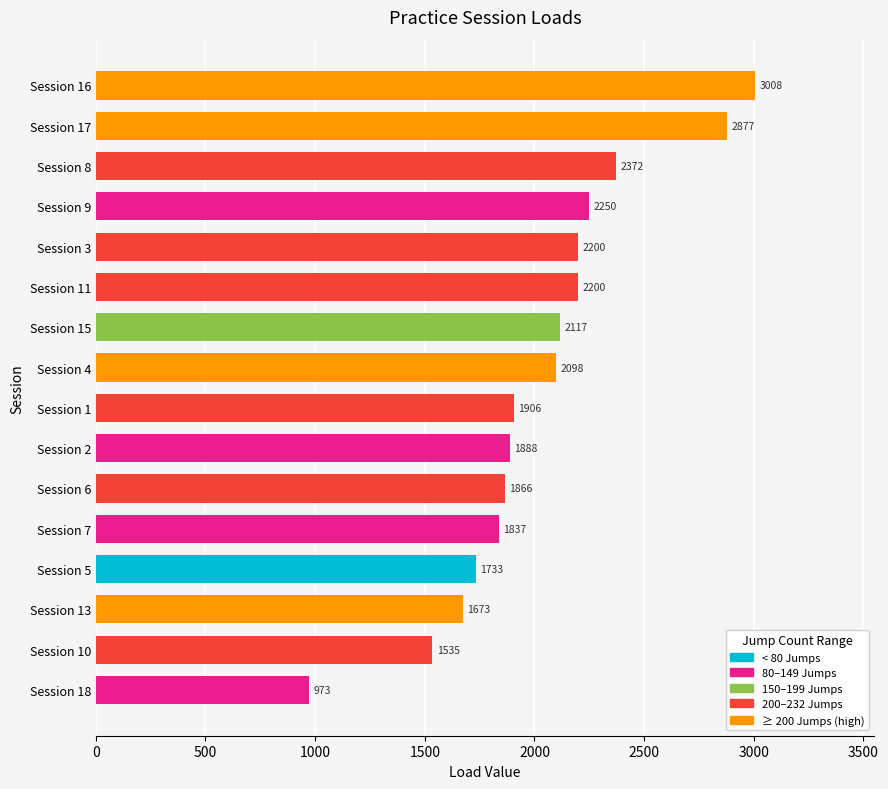

What position from the top is Session 3?

5